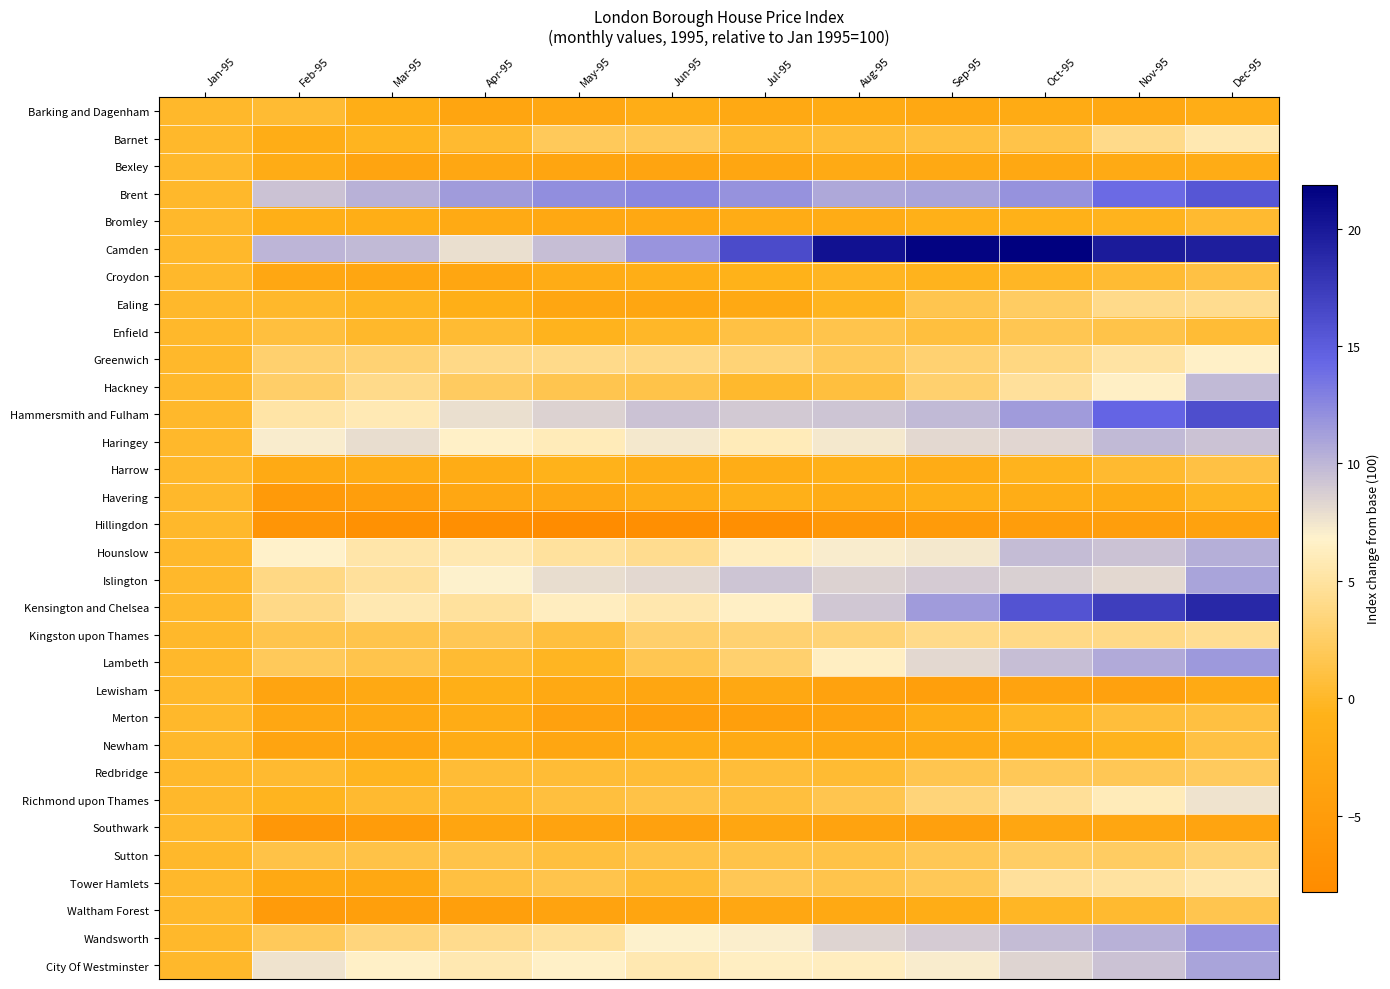

Reading left to right, what are all the values shown in this chart?

Barking and Dagenham: Jan-95=0.0	Feb-95=0.4	Mar-95=-1.4	Apr-95=-3.2	May-95=-2.9	Jun-95=-1.6	Jul-95=-2.5	Aug-95=-2.1	Sep-95=-2.7	Oct-95=-2.0	Nov-95=-2.7	Dec-95=-1.6
Barnet: Jan-95=0.0	Feb-95=-1.8	Mar-95=-0.5	Apr-95=0.2	May-95=2.0	Jun-95=1.9	Jul-95=0.3	Aug-95=0.5	Sep-95=0.8	Oct-95=1.3	Nov-95=4.0	Dec-95=5.7
Bexley: Jan-95=0.0	Feb-95=-1.8	Mar-95=-3.4	Apr-95=-2.9	May-95=-3.3	Jun-95=-3.5	Jul-95=-3.1	Aug-95=-2.3	Sep-95=-2.5	Oct-95=-2.7	Nov-95=-2.1	Dec-95=-1.9
Brent: Jan-95=0.0	Feb-95=9.3	Mar-95=10.3	Apr-95=11.5	May-95=12.2	Jun-95=12.5	Jul-95=11.9	Aug-95=10.7	Sep-95=11.0	Oct-95=11.9	Nov-95=14.0	Dec-95=15.4
Bromley: Jan-95=0.0	Feb-95=-1.4	Mar-95=-1.5	Apr-95=-2.3	May-95=-2.7	Jun-95=-2.7	Jul-95=-2.0	Aug-95=-1.9	Sep-95=-1.1	Oct-95=-0.9	Nov-95=-0.6	Dec-95=0.3
Camden: Jan-95=0.0	Feb-95=10.1	Mar-95=9.8	Apr-95=7.9	May-95=9.6	Jun-95=11.8	Jul-95=16.3	Aug-95=20.5	Sep-95=21.6	Oct-95=21.9	Nov-95=19.8	Dec-95=19.6
Croydon: Jan-95=0.0	Feb-95=-2.7	Mar-95=-3.1	Apr-95=-3.0	May-95=-1.8	Jun-95=-1.5	Jul-95=-0.8	Aug-95=-0.3	Sep-95=-0.5	Oct-95=-0.2	Nov-95=0.4	Dec-95=1.1
Ealing: Jan-95=0.0	Feb-95=0.1	Mar-95=-0.3	Apr-95=-1.3	May-95=-3.0	Jun-95=-3.0	Jul-95=-2.6	Aug-95=-0.4	Sep-95=1.6	Oct-95=2.4	Nov-95=4.1	Dec-95=4.3
Enfield: Jan-95=0.0	Feb-95=0.9	Mar-95=0.0	Apr-95=0.4	May-95=-0.5	Jun-95=-0.1	Jul-95=1.1	Aug-95=1.5	Sep-95=0.8	Oct-95=1.6	Nov-95=1.3	Dec-95=0.5
Greenwich: Jan-95=0.0	Feb-95=2.9	Mar-95=3.1	Apr-95=3.9	May-95=4.1	Jun-95=3.8	Jul-95=3.3	Aug-95=2.1	Sep-95=3.0	Oct-95=3.7	Nov-95=5.1	Dec-95=6.6
Hackney: Jan-95=0.0	Feb-95=2.7	Mar-95=4.1	Apr-95=2.2	May-95=1.6	Jun-95=1.4	Jul-95=0.1	Aug-95=0.9	Sep-95=2.8	Oct-95=4.8	Nov-95=6.5	Dec-95=9.8
Hammersmith and Fulham: Jan-95=0.0	Feb-95=5.2	Mar-95=5.9	Apr-95=7.8	May-95=8.5	Jun-95=9.3	Jul-95=9.0	Aug-95=9.2	Sep-95=9.9	Oct-95=11.4	Nov-95=14.4	Dec-95=16.1
Haringey: Jan-95=0.0	Feb-95=7.1	Mar-95=8.0	Apr-95=6.6	May-95=6.1	Jun-95=7.3	Jul-95=6.1	Aug-95=7.4	Sep-95=8.2	Oct-95=8.3	Nov-95=9.8	Dec-95=9.4
Harrow: Jan-95=0.0	Feb-95=-2.2	Mar-95=-1.9	Apr-95=-2.0	May-95=-0.6	Jun-95=-1.6	Jul-95=-1.7	Aug-95=-1.1	Sep-95=-1.8	Oct-95=-0.6	Nov-95=0.3	Dec-95=1.1
Havering: Jan-95=0.0	Feb-95=-5.5	Mar-95=-4.6	Apr-95=-2.7	May-95=-2.8	Jun-95=-1.9	Jul-95=-1.0	Aug-95=-1.9	Sep-95=-1.4	Oct-95=-1.5	Nov-95=-2.1	Dec-95=-0.3
Hillingdon: Jan-95=0.0	Feb-95=-6.5	Mar-95=-7.3	Apr-95=-7.5	May-95=-8.3	Jun-95=-7.6	Jul-95=-7.5	Aug-95=-6.1	Sep-95=-5.3	Oct-95=-4.8	Nov-95=-4.6	Dec-95=-3.9
Hounslow: Jan-95=0.0	Feb-95=6.7	Mar-95=5.4	Apr-95=5.7	May-95=4.8	Jun-95=4.3	Jul-95=6.3	Aug-95=7.1	Sep-95=7.4	Oct-95=9.7	Nov-95=9.3	Dec-95=10.4
Islington: Jan-95=0.0	Feb-95=3.9	Mar-95=4.8	Apr-95=6.9	May-95=8.0	Jun-95=8.2	Jul-95=9.2	Aug-95=8.6	Sep-95=8.9	Oct-95=8.7	Nov-95=8.2	Dec-95=11.0
Kensington and Chelsea: Jan-95=0.0	Feb-95=3.9	Mar-95=5.6	Apr-95=4.9	May-95=6.3	Jun-95=5.6	Jul-95=6.5	Aug-95=9.2	Sep-95=11.5	Oct-95=15.8	Nov-95=17.3	Dec-95=18.8
Kingston upon Thames: Jan-95=0.0	Feb-95=1.5	Mar-95=1.4	Apr-95=1.8	May-95=0.9	Jun-95=2.7	Jul-95=3.0	Aug-95=3.3	Sep-95=4.0	Oct-95=3.9	Nov-95=3.9	Dec-95=4.4
Lambeth: Jan-95=0.0	Feb-95=2.1	Mar-95=1.4	Apr-95=0.4	May-95=-0.3	Jun-95=1.7	Jul-95=2.8	Aug-95=6.4	Sep-95=8.2	Oct-95=9.6	Nov-95=10.6	Dec-95=11.6
Lewisham: Jan-95=0.0	Feb-95=-3.4	Mar-95=-2.6	Apr-95=-1.3	May-95=-2.4	Jun-95=-3.1	Jul-95=-2.7	Aug-95=-3.8	Sep-95=-4.4	Oct-95=-3.7	Nov-95=-4.0	Dec-95=-2.3
Merton: Jan-95=0.0	Feb-95=-2.9	Mar-95=-2.7	Apr-95=-1.9	May-95=-3.9	Jun-95=-4.7	Jul-95=-4.4	Aug-95=-3.9	Sep-95=-1.8	Oct-95=-0.2	Nov-95=0.8	Dec-95=1.0
Newham: Jan-95=0.0	Feb-95=-3.3	Mar-95=-3.3	Apr-95=-1.9	May-95=-3.1	Jun-95=-1.8	Jul-95=-2.2	Aug-95=-2.7	Sep-95=-2.2	Oct-95=-1.8	Nov-95=-0.5	Dec-95=1.1
Redbridge: Jan-95=0.0	Feb-95=0.2	Mar-95=-0.4	Apr-95=0.5	May-95=0.5	Jun-95=0.5	Jul-95=0.6	Aug-95=0.4	Sep-95=1.5	Oct-95=1.9	Nov-95=1.8	Dec-95=2.2
Richmond upon Thames: Jan-95=0.0	Feb-95=-0.5	Mar-95=0.2	Apr-95=0.3	May-95=0.8	Jun-95=1.2	Jul-95=0.9	Aug-95=1.6	Sep-95=3.3	Oct-95=4.7	Nov-95=6.0	Dec-95=7.6
Southwark: Jan-95=0.0	Feb-95=-5.9	Mar-95=-5.1	Apr-95=-3.2	May-95=-3.7	Jun-95=-4.1	Jul-95=-3.1	Aug-95=-3.7	Sep-95=-4.2	Oct-95=-3.0	Nov-95=-3.1	Dec-95=-3.4
Sutton: Jan-95=0.0	Feb-95=1.2	Mar-95=1.2	Apr-95=1.4	May-95=0.8	Jun-95=1.3	Jul-95=1.3	Aug-95=1.2	Sep-95=1.8	Oct-95=2.5	Nov-95=2.4	Dec-95=3.2
Tower Hamlets: Jan-95=0.0	Feb-95=-2.4	Mar-95=-2.6	Apr-95=1.0	May-95=1.5	Jun-95=0.5	Jul-95=1.8	Aug-95=1.5	Sep-95=2.0	Oct-95=4.8	Nov-95=5.0	Dec-95=5.6
Waltham Forest: Jan-95=0.0	Feb-95=-5.3	Mar-95=-4.4	Apr-95=-4.4	May-95=-3.7	Jun-95=-3.2	Jul-95=-2.9	Aug-95=-2.4	Sep-95=-1.6	Oct-95=-0.2	Nov-95=0.3	Dec-95=1.6
Wandsworth: Jan-95=0.0	Feb-95=2.1	Mar-95=3.5	Apr-95=4.2	May-95=4.9	Jun-95=6.9	Jul-95=7.0	Aug-95=8.4	Sep-95=8.9	Oct-95=9.7	Nov-95=10.3	Dec-95=11.9
City Of Westminster: Jan-95=0.0	Feb-95=7.6	Mar-95=6.6	Apr-95=5.7	May-95=6.6	Jun-95=5.7	Jul-95=6.4	Aug-95=6.3	Sep-95=7.1	Oct-95=8.4	Nov-95=9.4	Dec-95=11.0